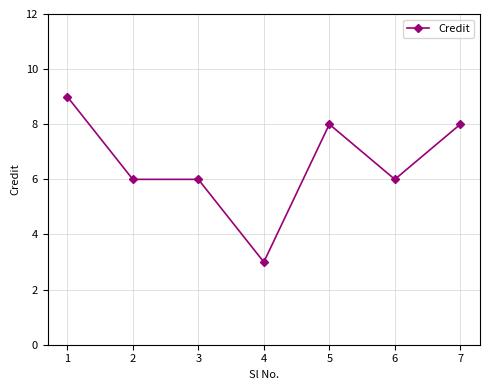

Read the value at 2.

6